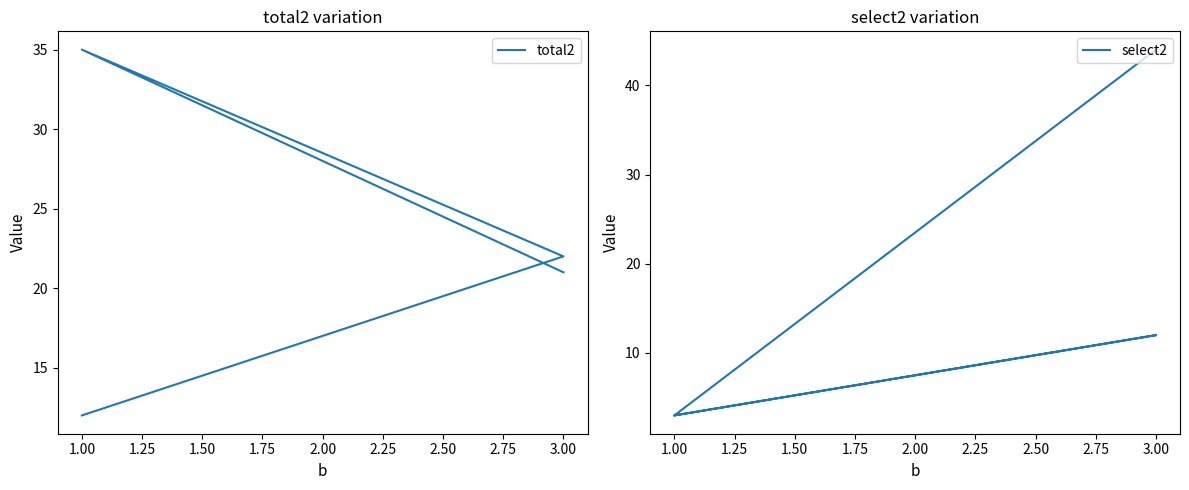

Which series changed the most between 0.75 and 1.25?

total2